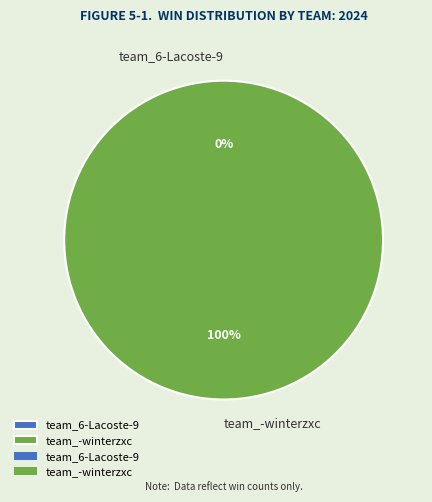

What percentage do team_6-Lacoste-9 and team_-winterzxc together represent?

100.0%